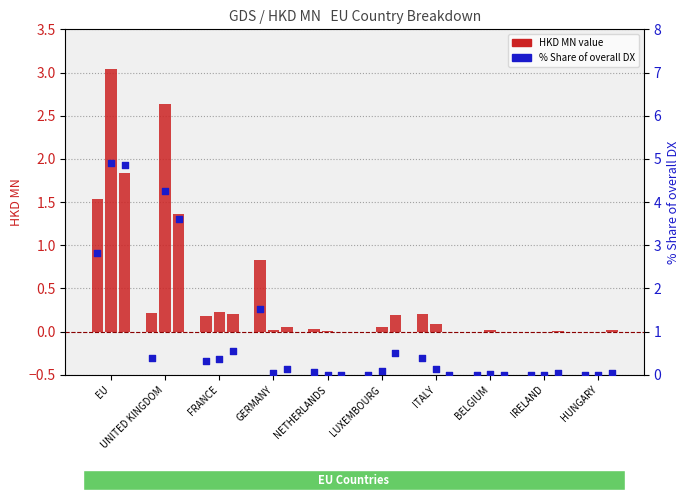

Which series has the largest Y range (max minus min)?

201712_% Share